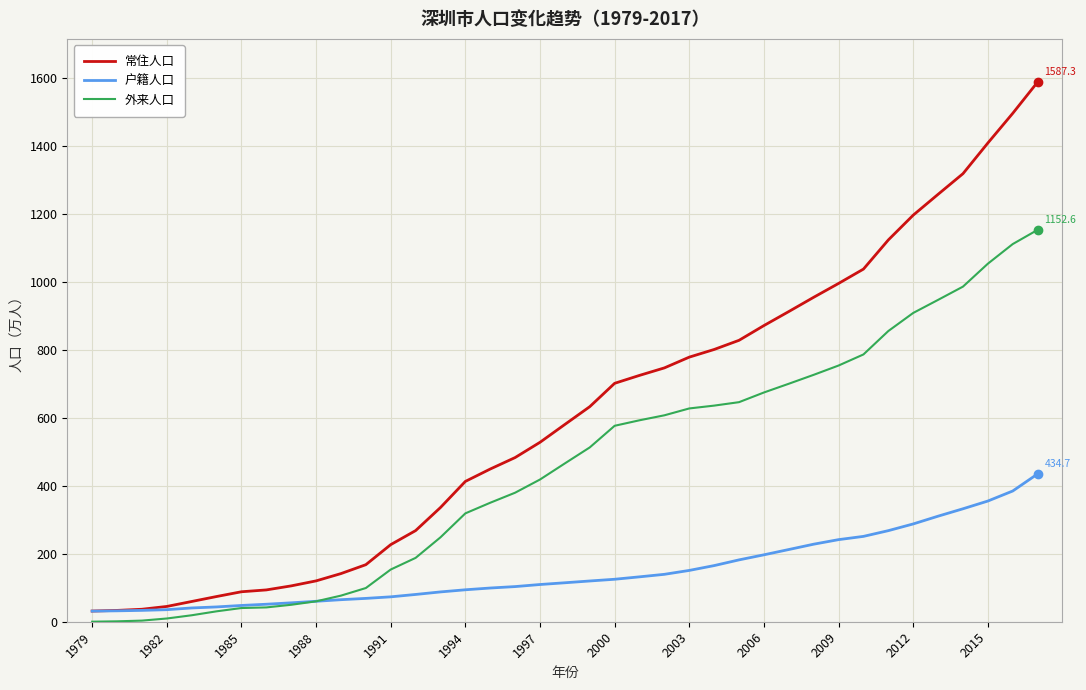

Which series has the largest total across all categories?

常住人口